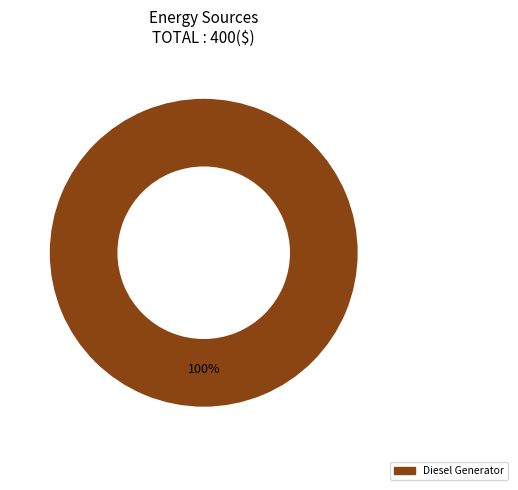

Rank the categories by value from lowest to highest.

Diesel Generator